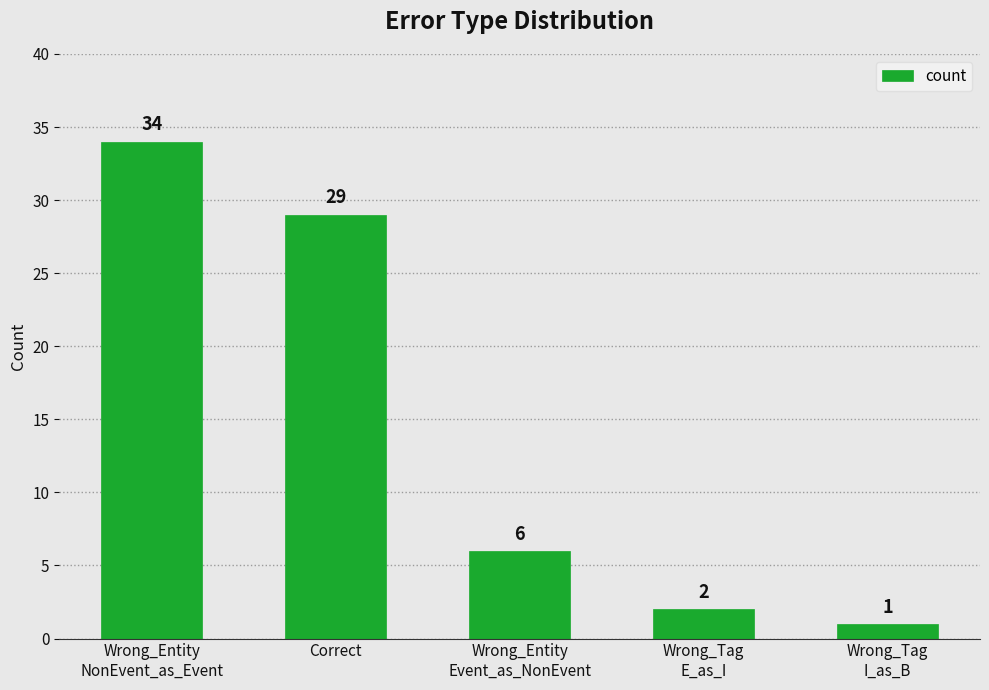

Rank the categories by value from lowest to highest.

Wrong_Tag
I_as_B, Wrong_Tag
E_as_I, Wrong_Entity
Event_as_NonEvent, Correct, Wrong_Entity
NonEvent_as_Event